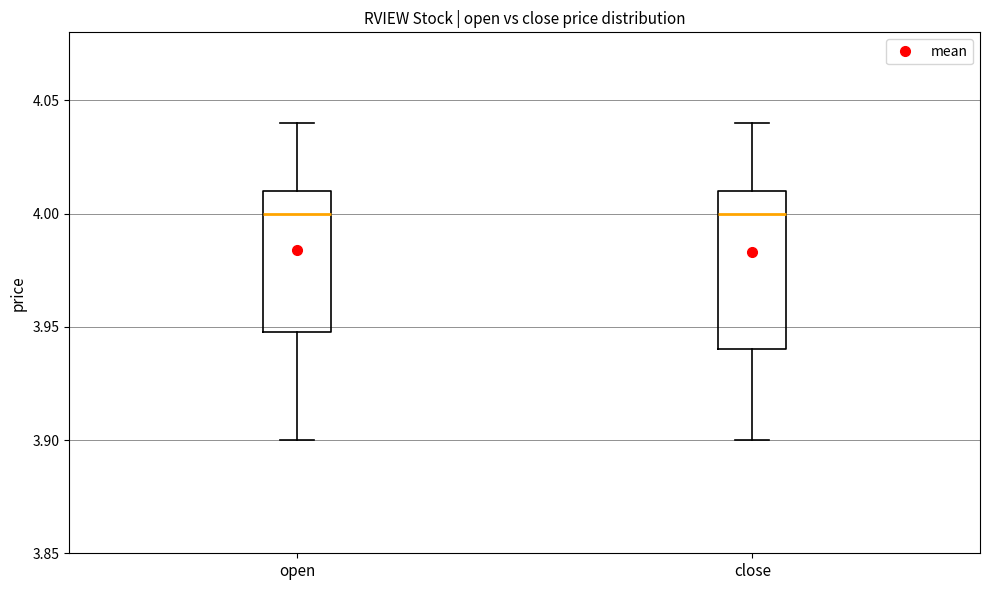

Comparing the boxes themselves (not the whiskers), which one is the tallest?

close